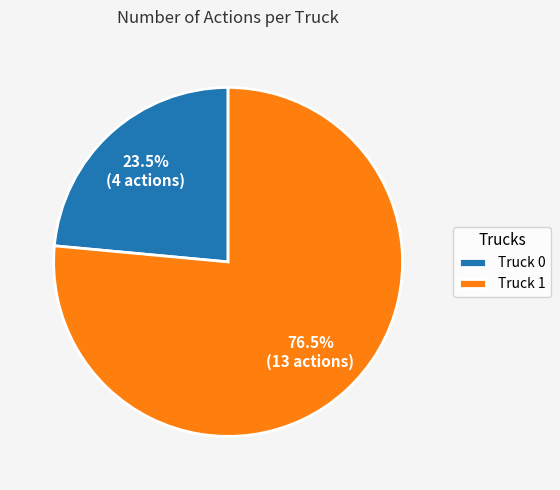

What portion of the pie excludes Truck 1?

23.5%